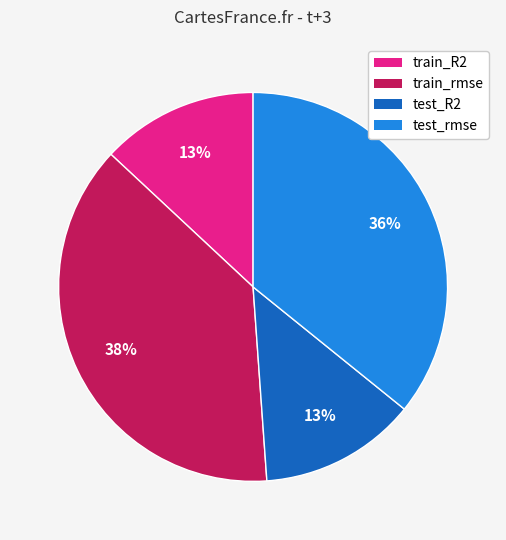

Does test_rmse account for over 50% of the chart?

No